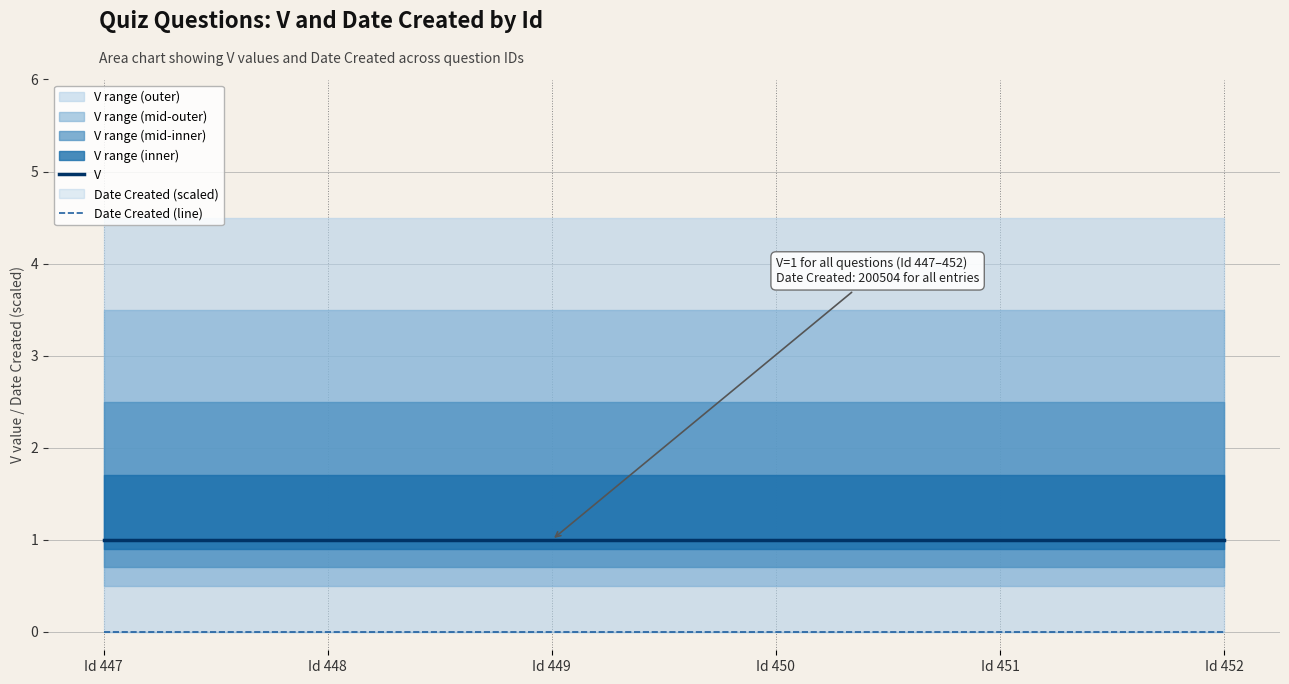

At Id 452, list the series in order from largest to smallest.

V, Date Created (line)